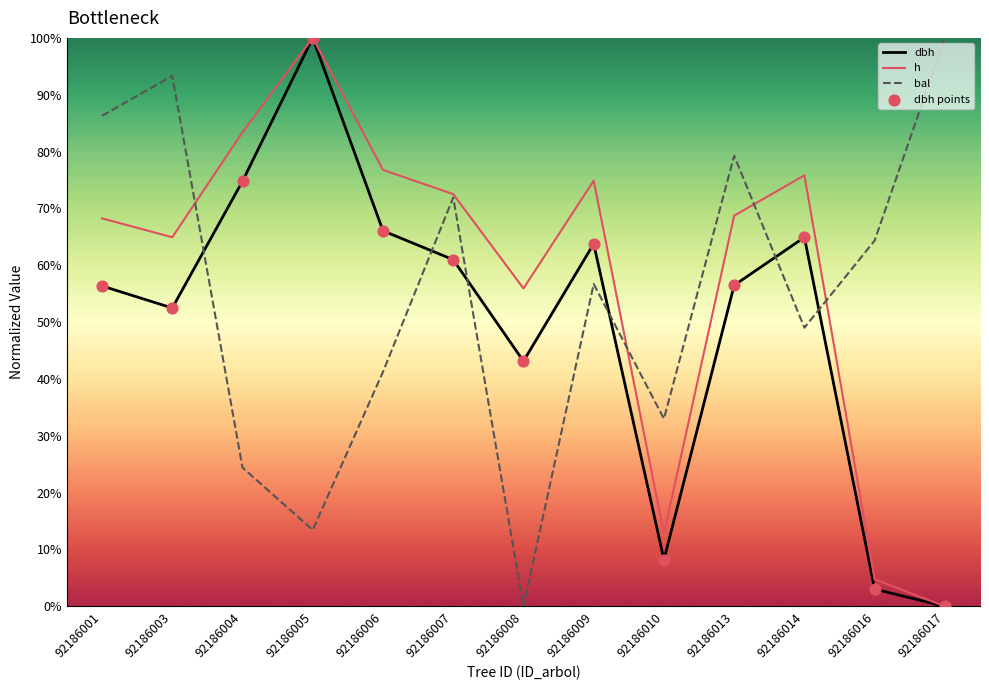

At which category is the sum across all series the highest?

92186005